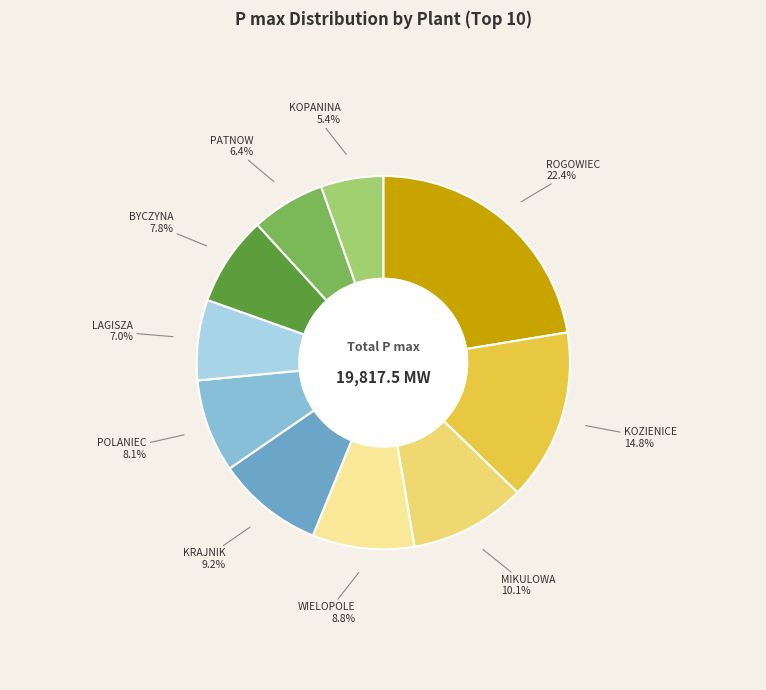

How many segments does this pie chart have?

10